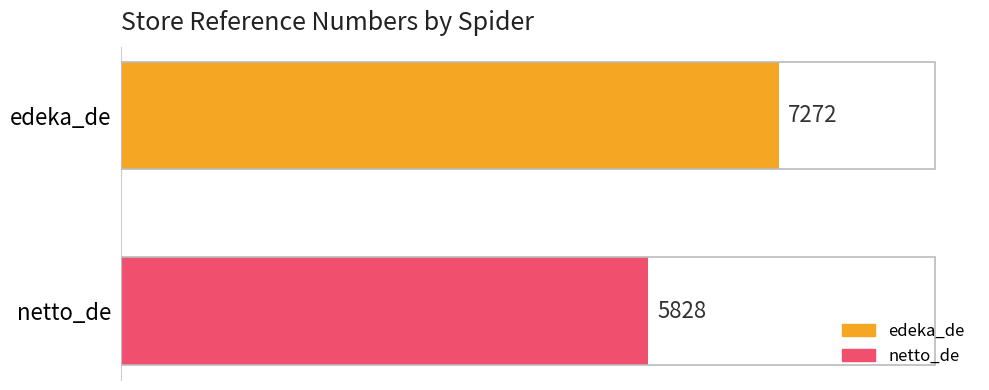

Rank the series by their maximum value, from highest to lowest.

edeka_de, netto_de